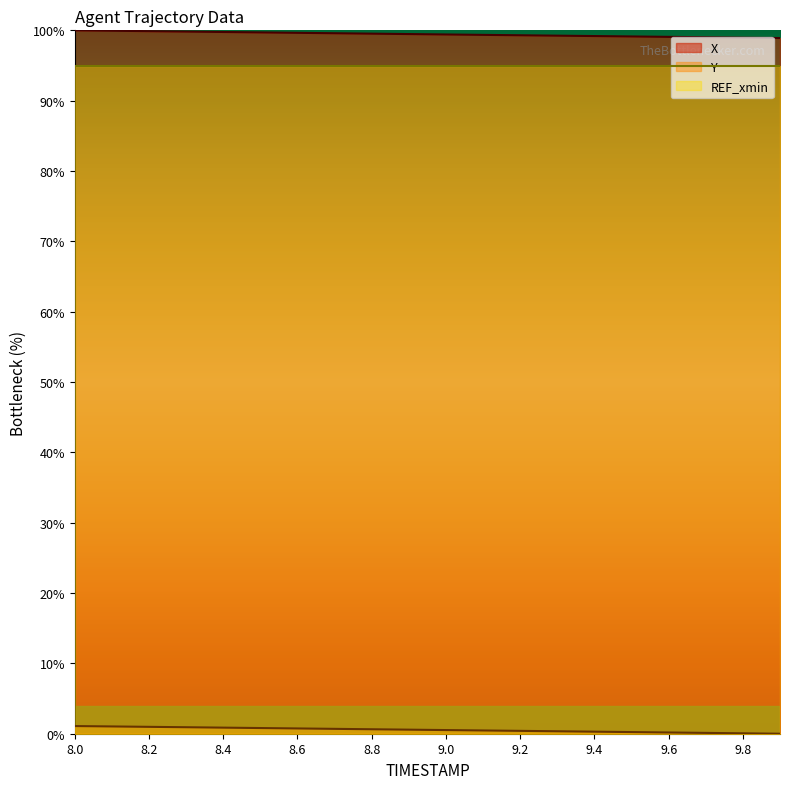

Which has a higher value, 9.5 or 9.9?

9.5